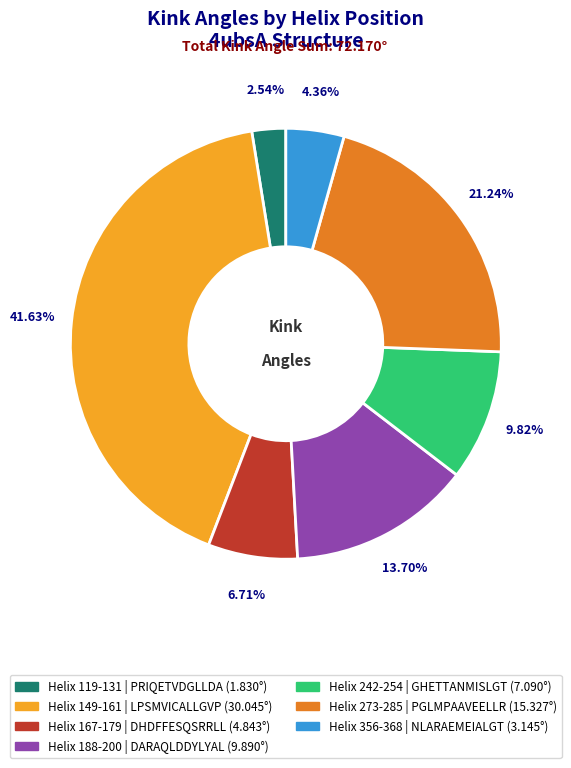

Is there any slice that represents more than half of the pie?

No